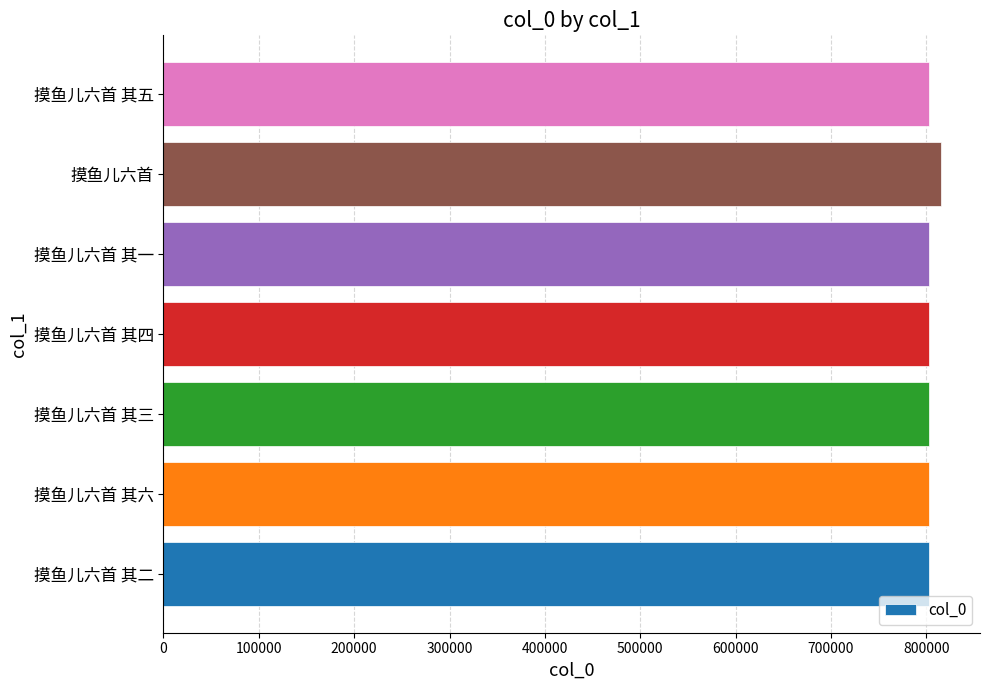

Read the value at 摸鱼儿六首 其二.

802618